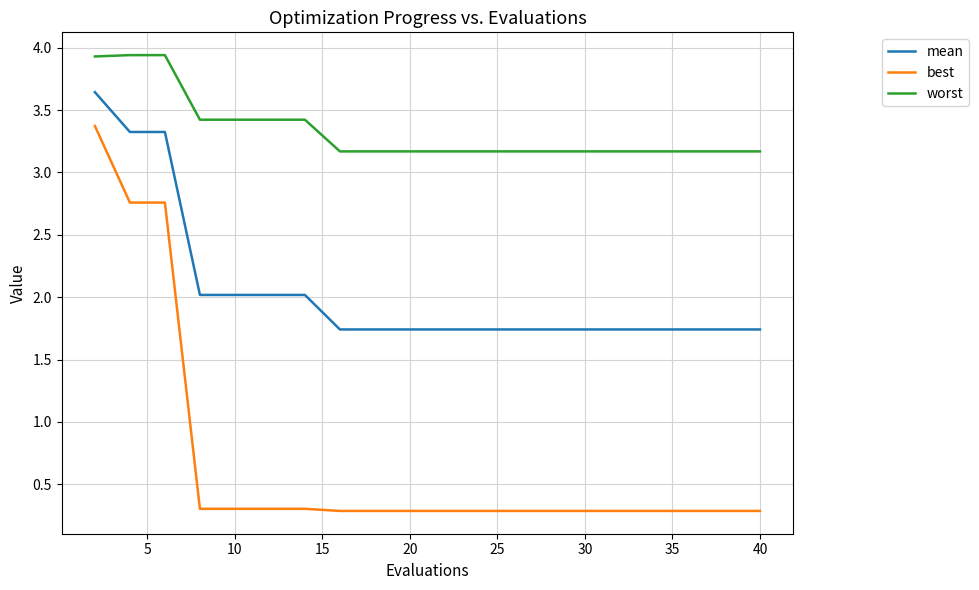

Which series has the largest total across all categories?

worst